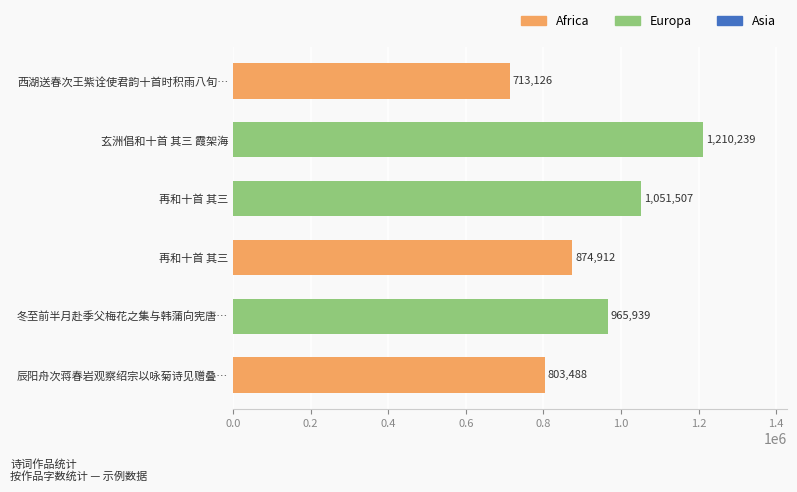

What is the difference between the second highest and second lowest values?

248019